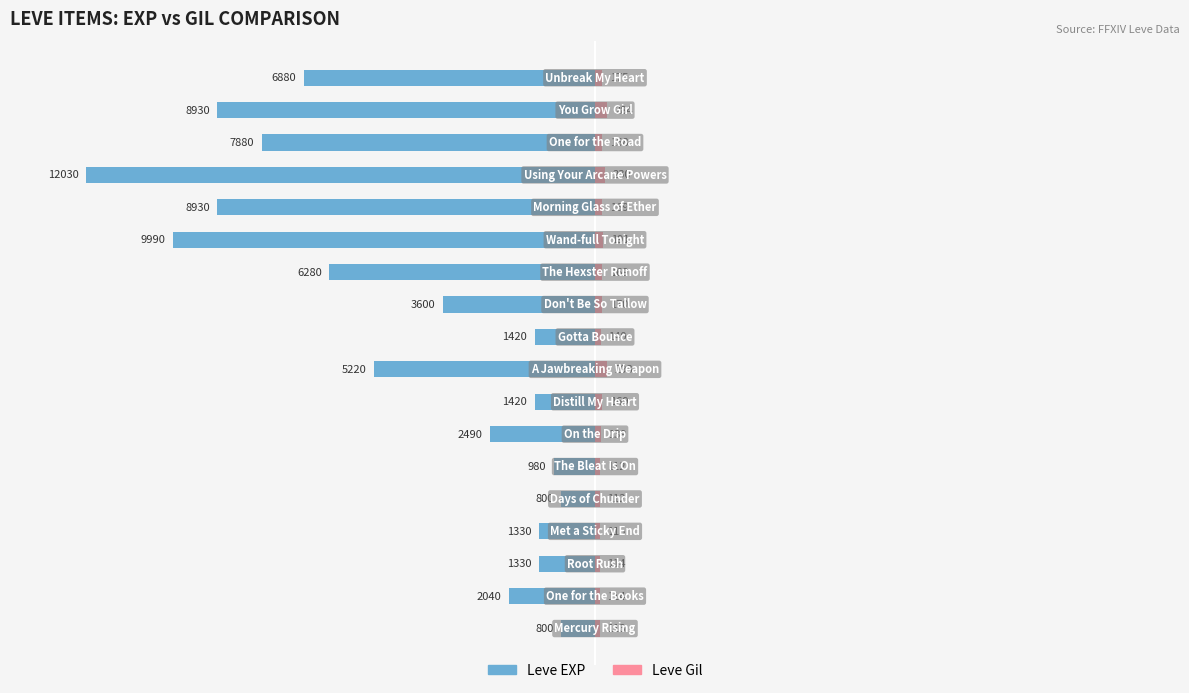

What is the difference between the maximum and second lowest values in the Leve Gil series?

1.5